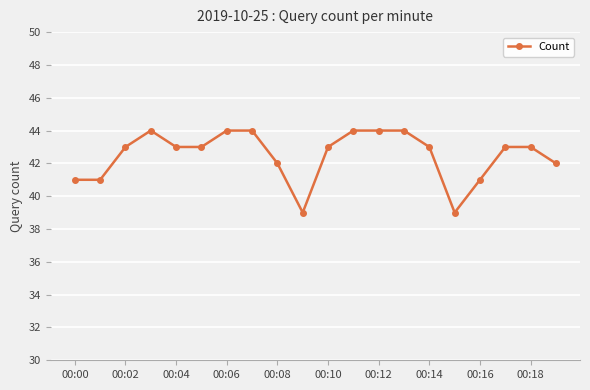

How many values are between 42 and 44?

15